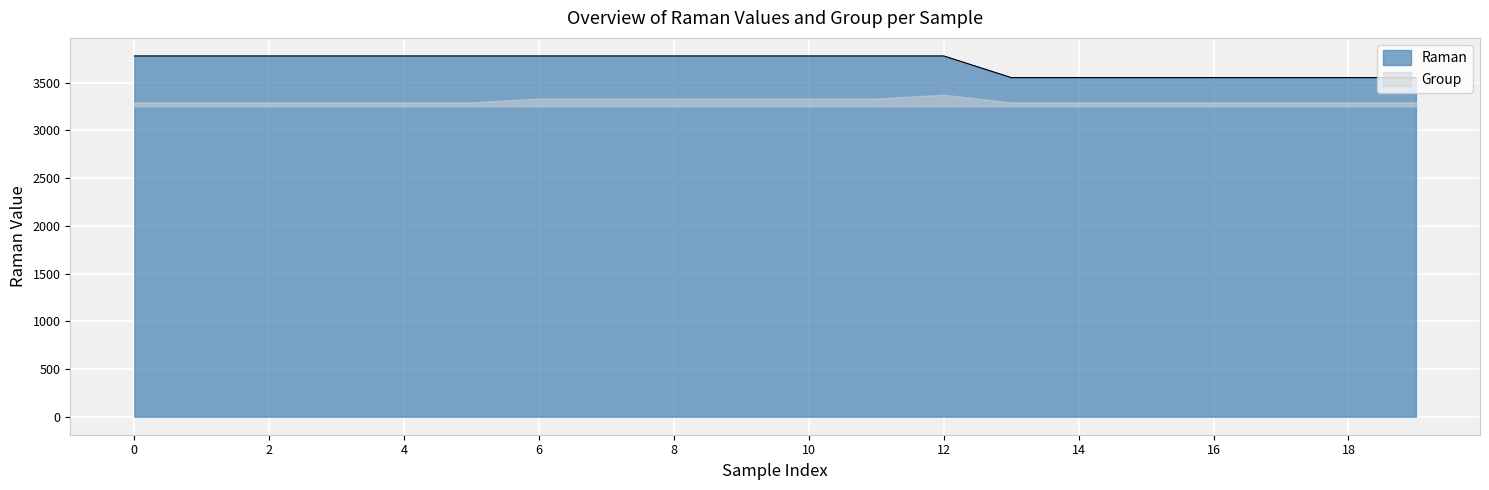

What is the sum of all values?

74030.4